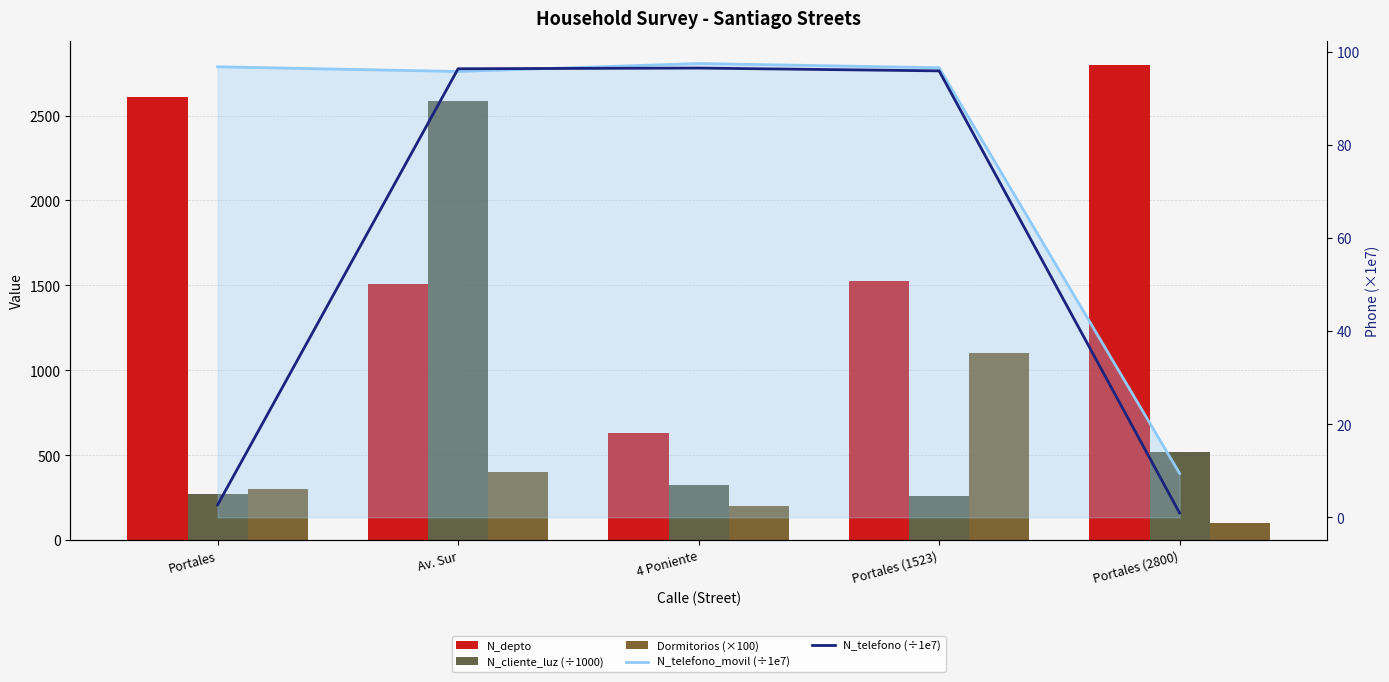

What is the label of the 5th bar from the right?

Portales